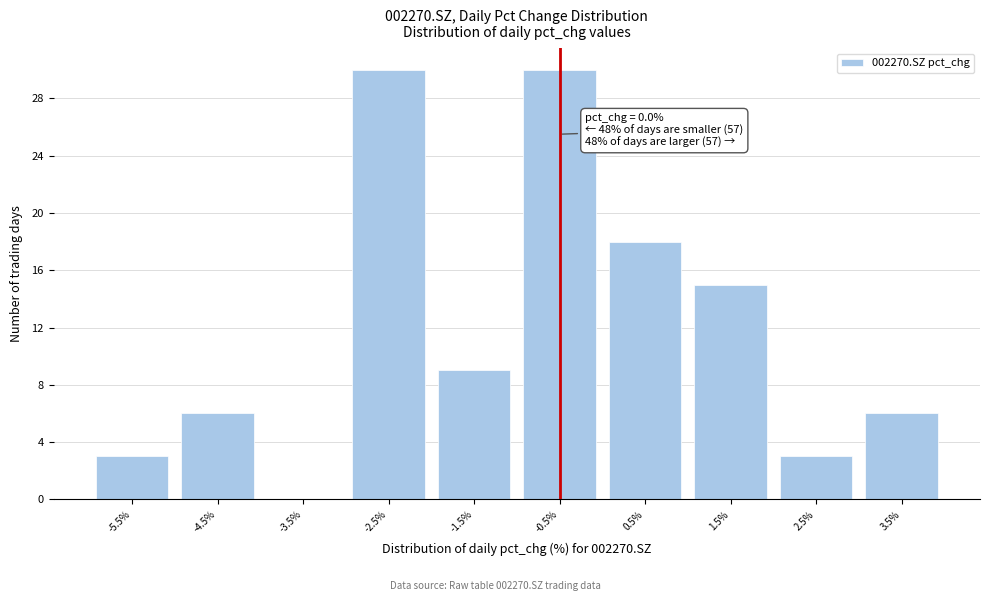

Reading left to right, list all the values displayed in this chart.

-5.5%=3	-4.5%=6	-3.5%=0	-2.5%=30	-1.5%=9	-0.5%=30	0.5%=18	1.5%=15	2.5%=3	3.5%=6